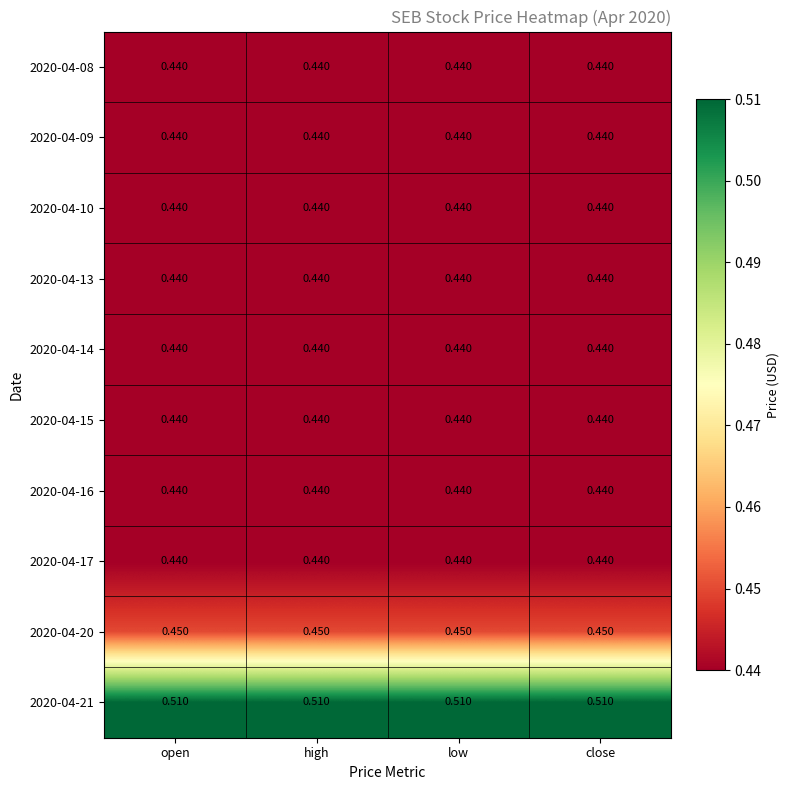

What is the total value across all series at open?

4.5